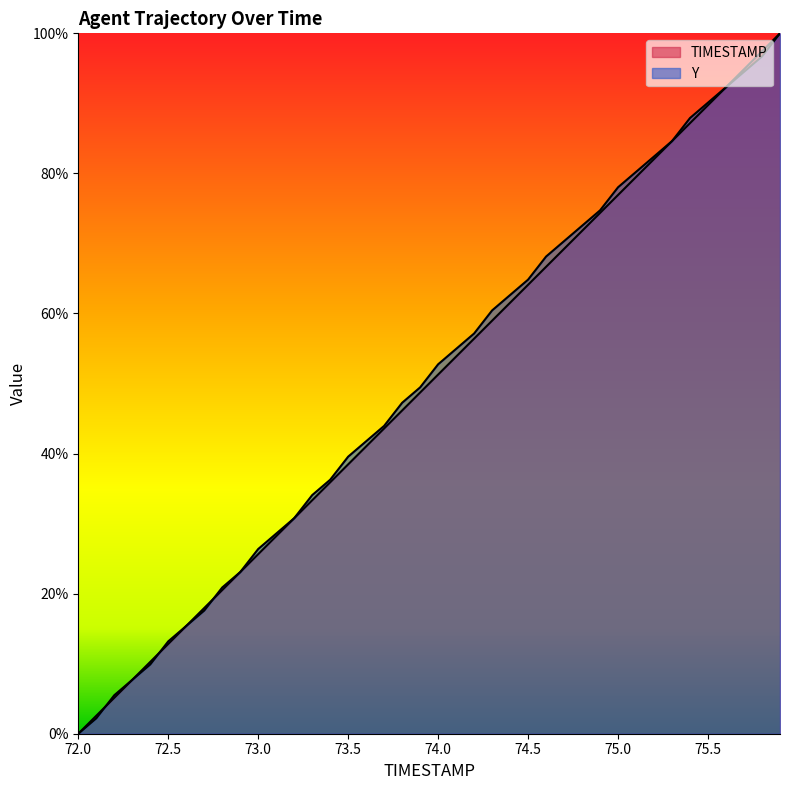

True or false: Y and TIMESTAMP intersect in this chart.

True